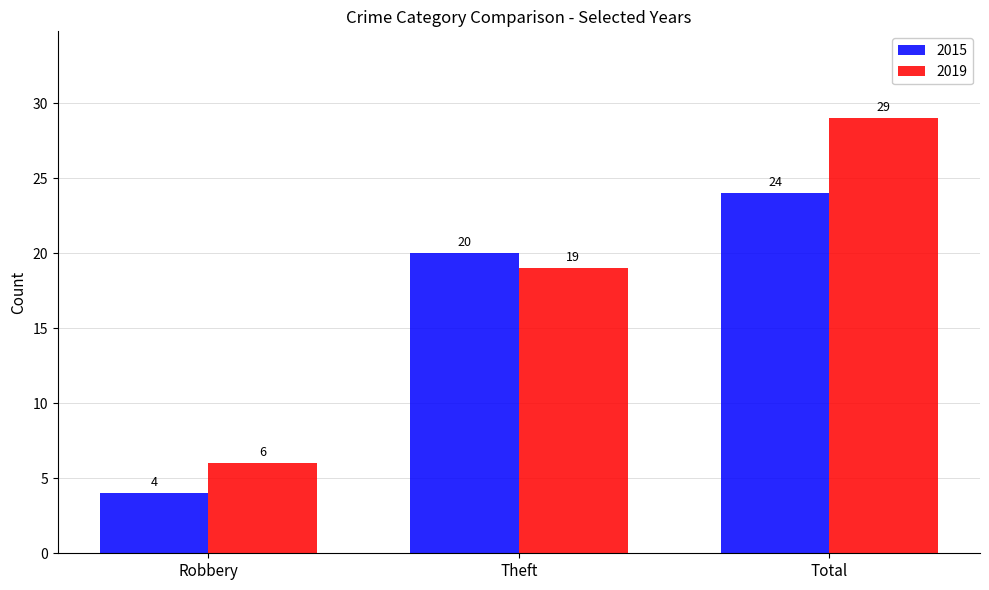

True or false: 2015 has a value of 20 at Theft.

True